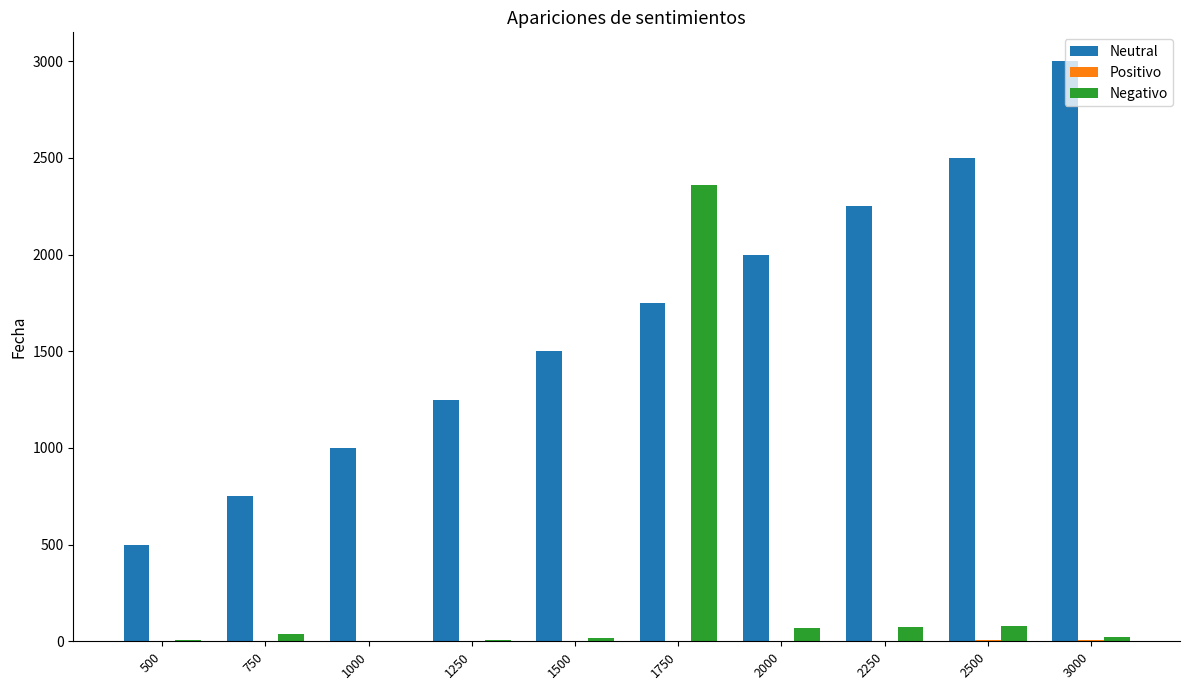

What is the greatest value displayed?

3000.0